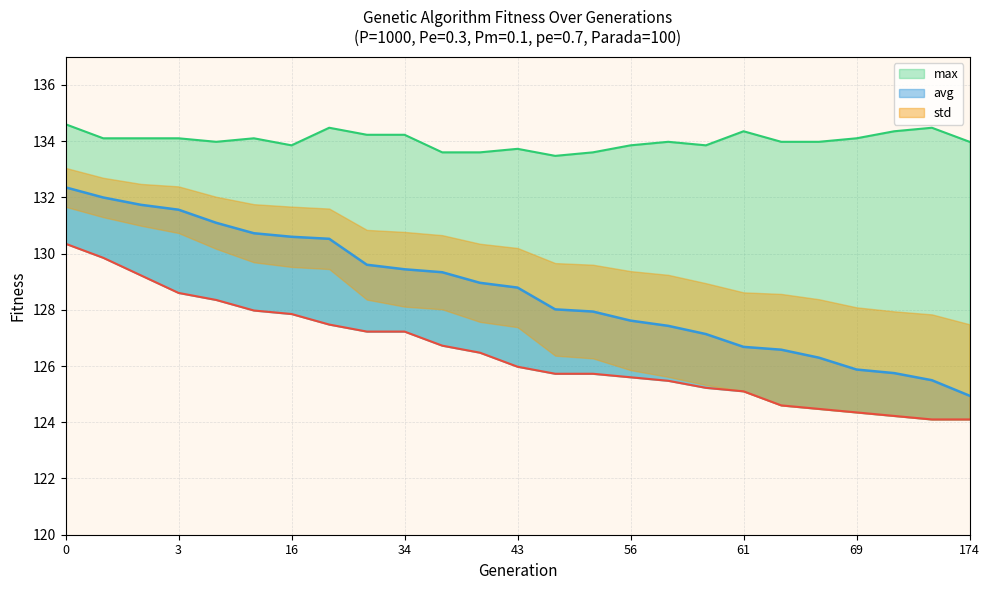

What is the approximate value of min at 69?

124.3